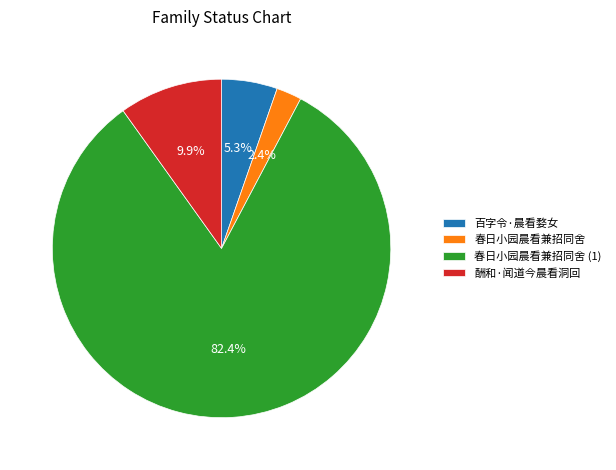

How many segments does this pie chart have?

4